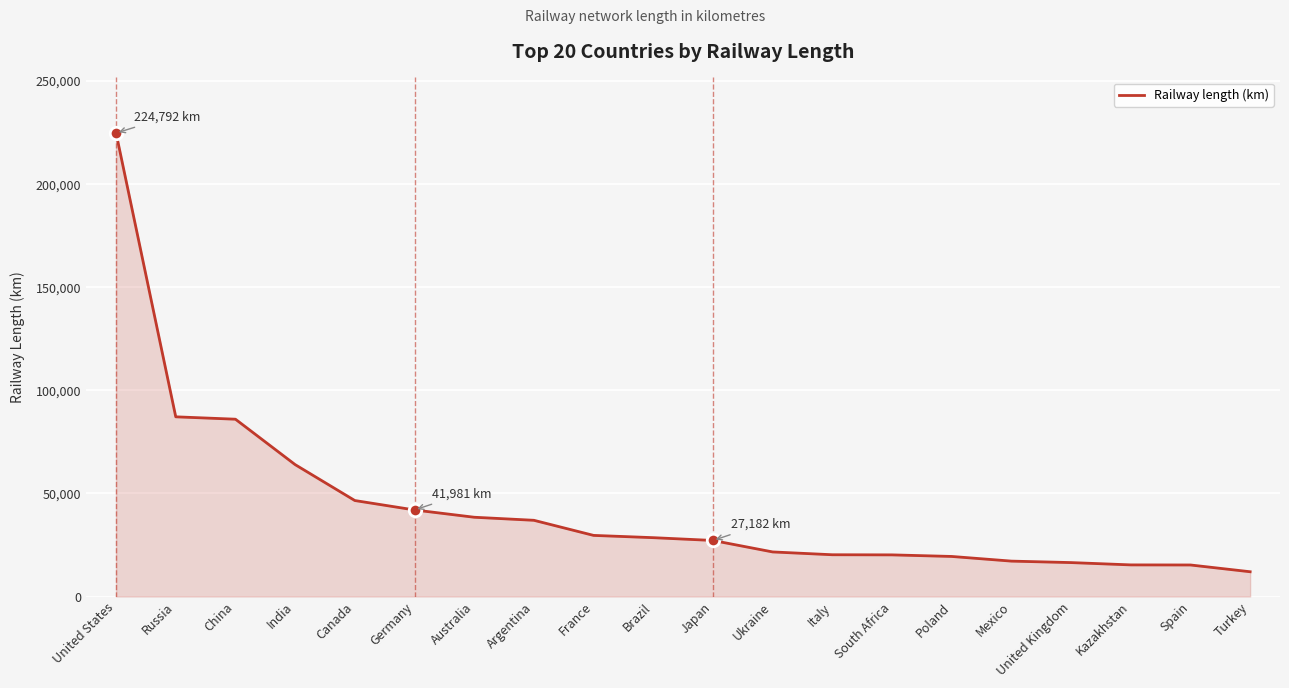

What is the minimum value shown in the chart?

12008